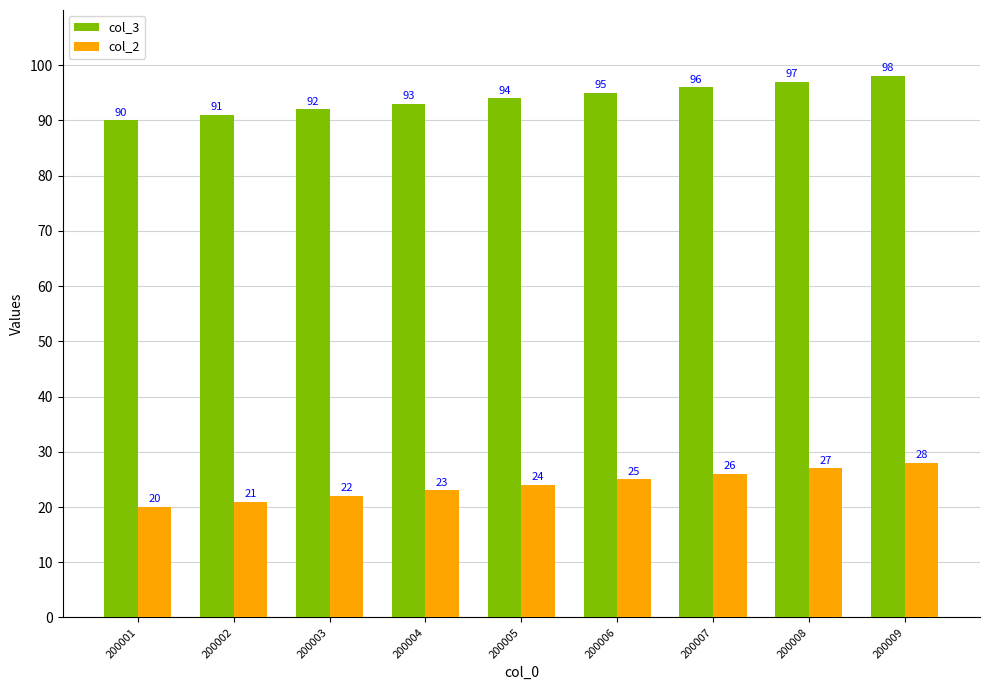

What is the difference between the highest and lowest values at 200009?

70